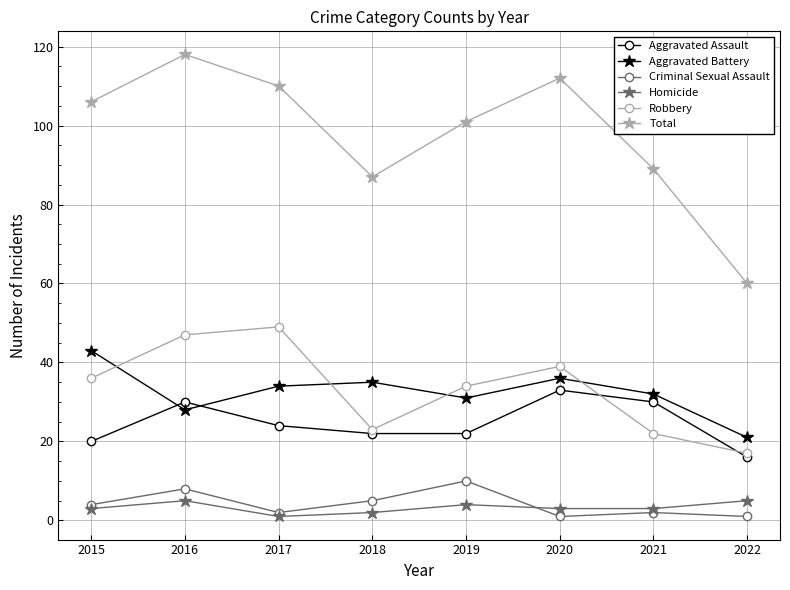

True or false: Homicide has a value of 3 at 2020.

True